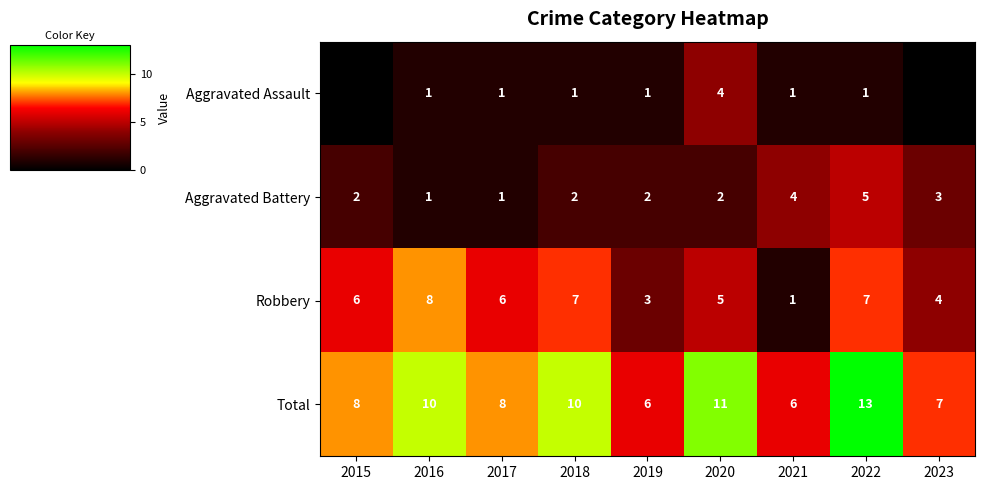

What is the difference between the second highest and second lowest values in the Aggravated Battery series?

3